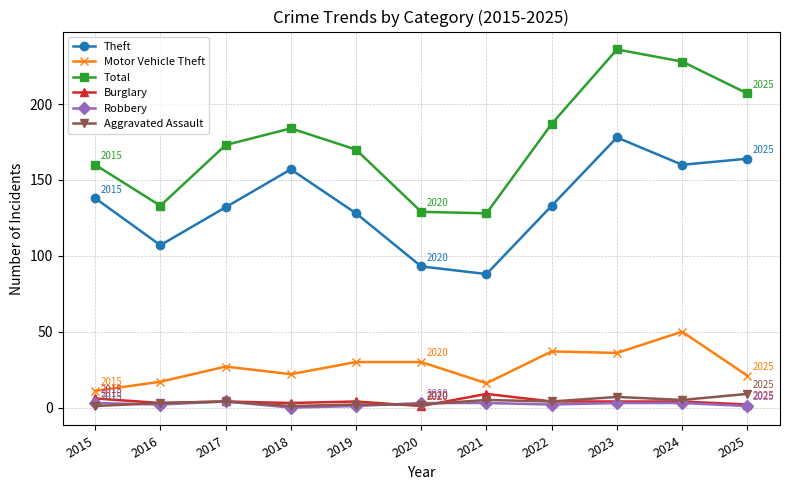

What are all the series names shown in the legend?

Theft, Motor Vehicle Theft, Total, Burglary, Robbery, Aggravated Assault